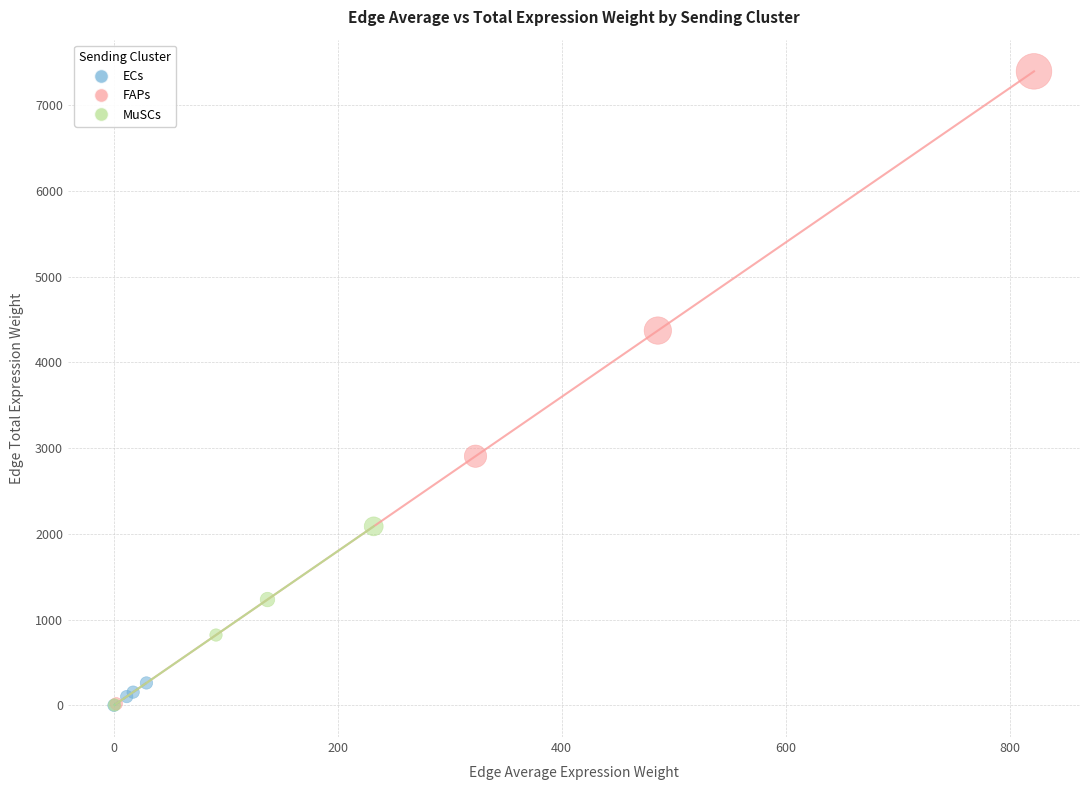

Which series has the largest Y range (max minus min)?

FAPs